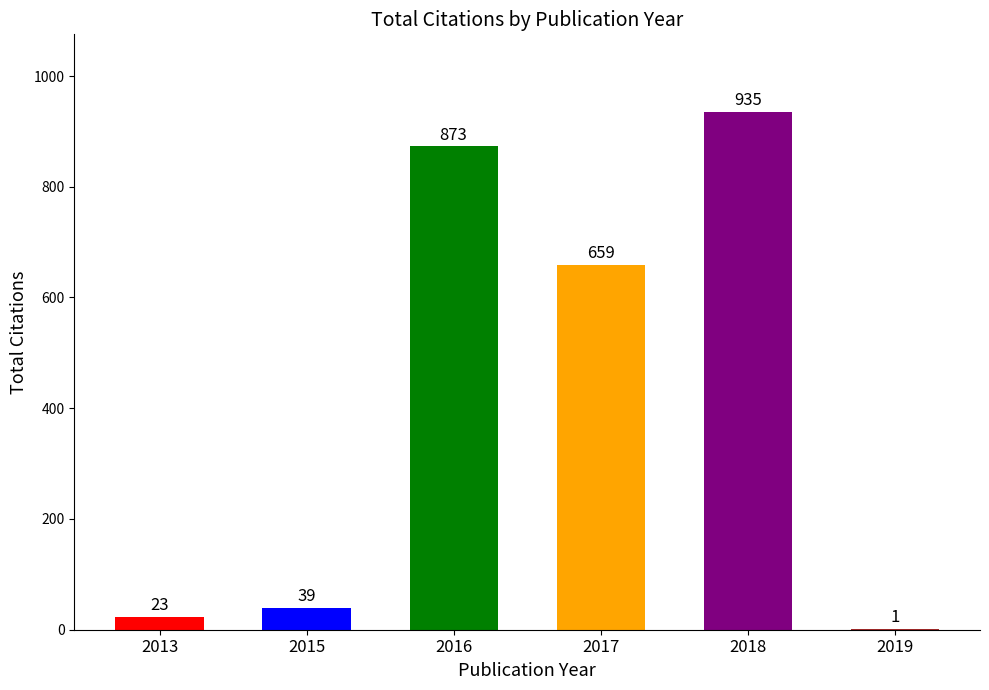

What is the sum of the values at 2019 and 2016?

874